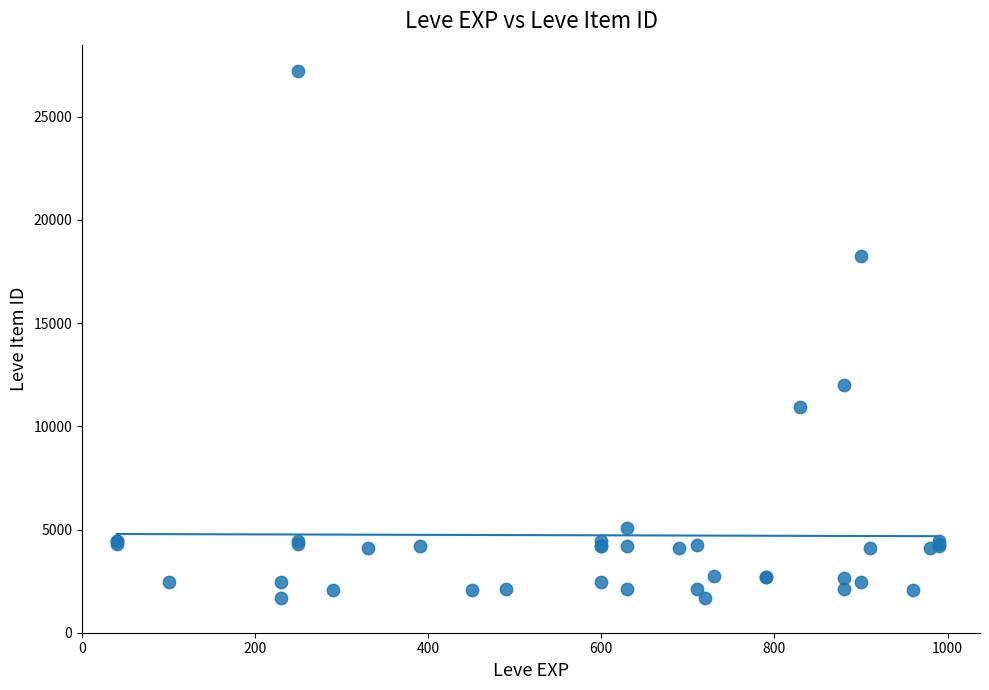

What Y value in the scatter plot is closest to 14448?

12018